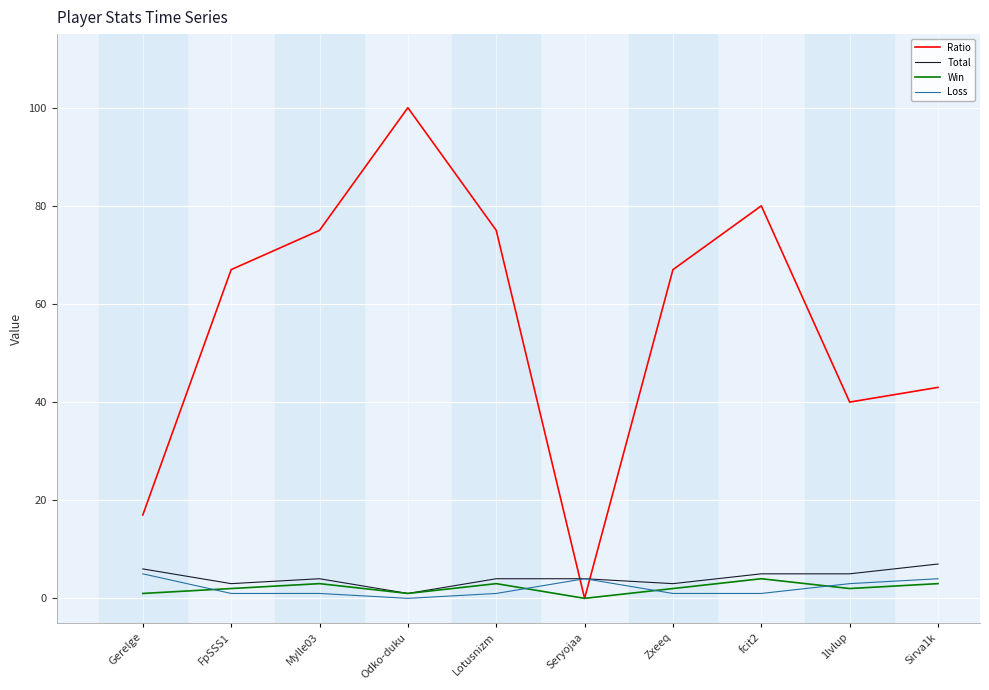

Count the number of categories in the chart.

10